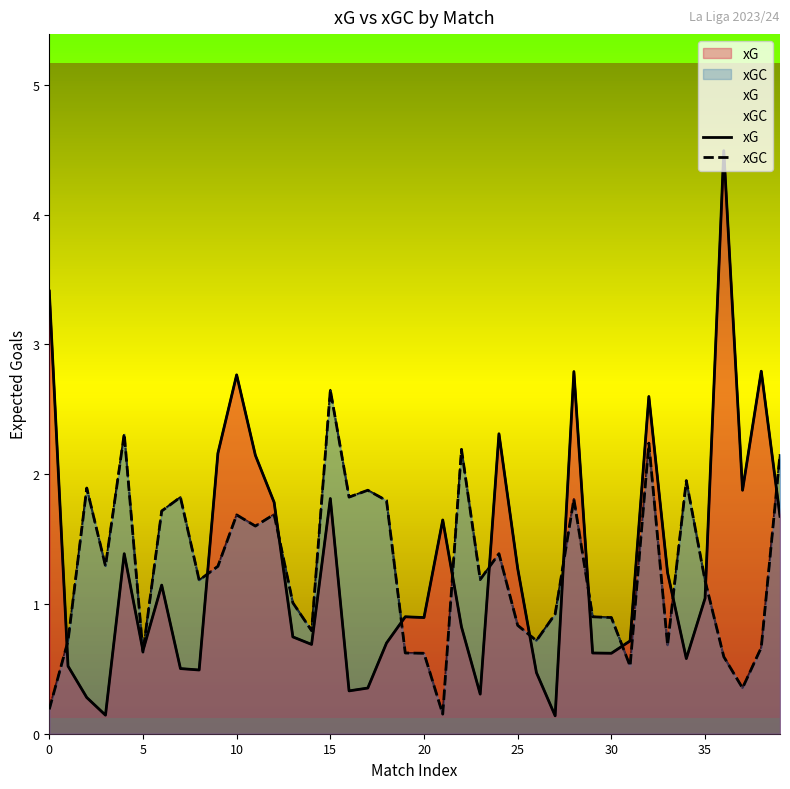

True or false: xG has a value of 0.3 at 19.

False